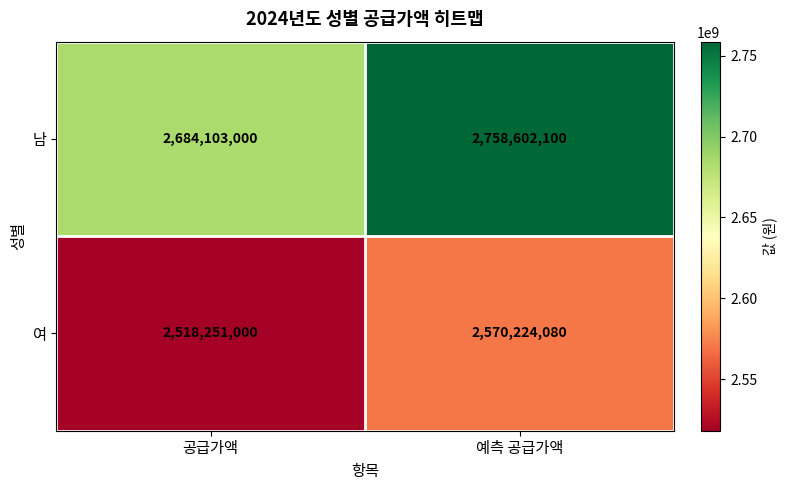

List the series in order of their overall mean, lowest first.

여, 남